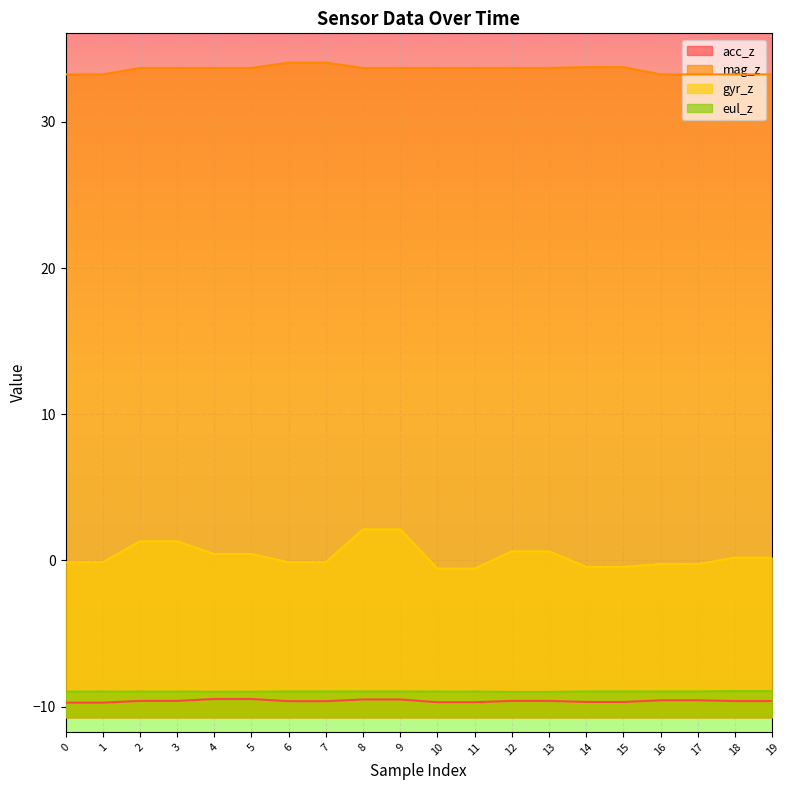

At 5, list the series in order from smallest to largest.

acc_z, eul_z, gyr_z, mag_z